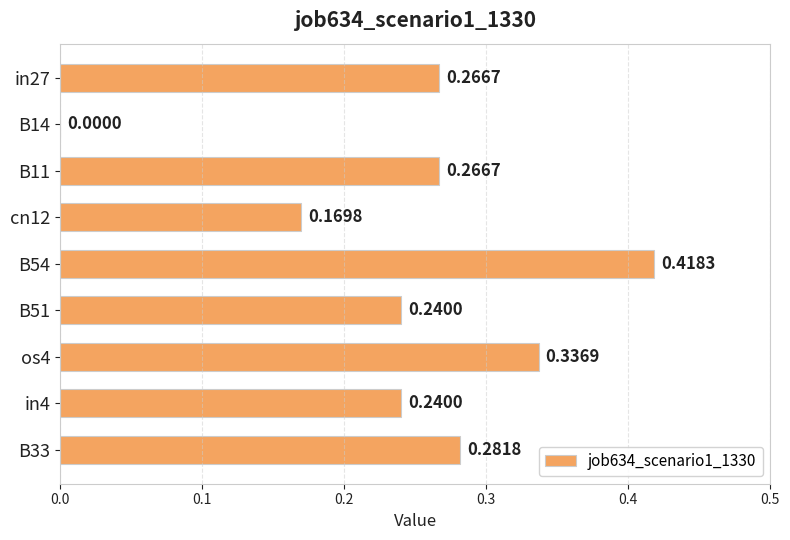

What is the sum of all values?

2.2